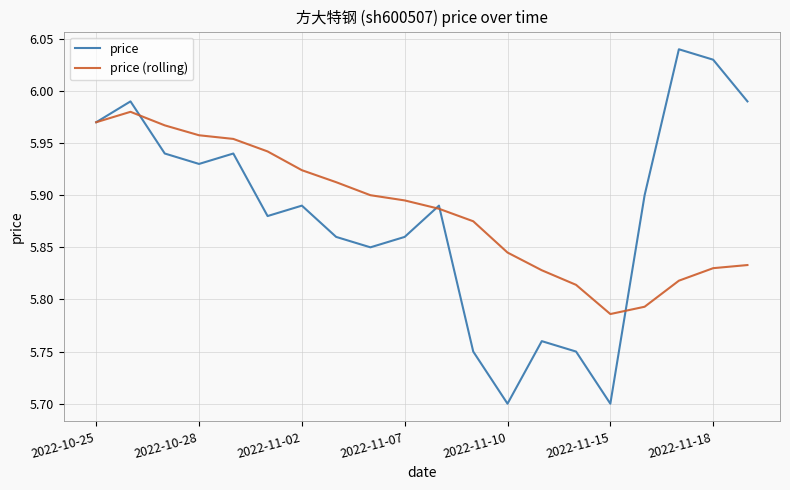

Which series has the largest total across all categories?

price (rolling)